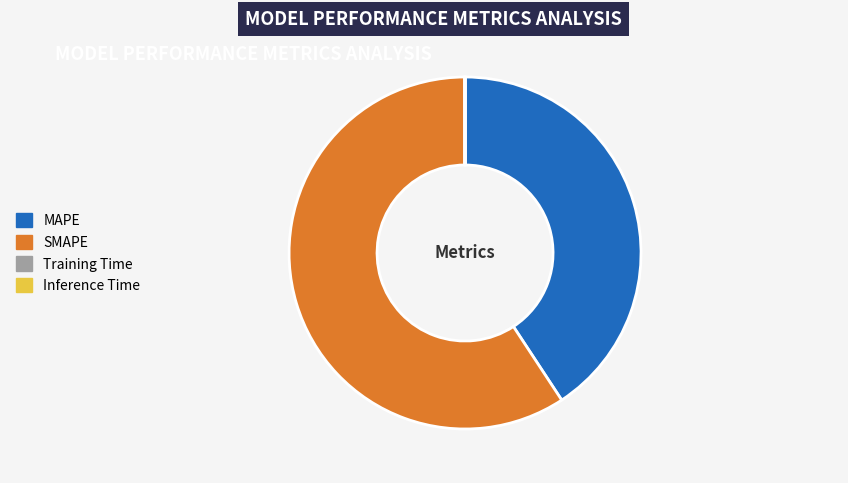

Does SMAPE account for over 50% of the chart?

Yes